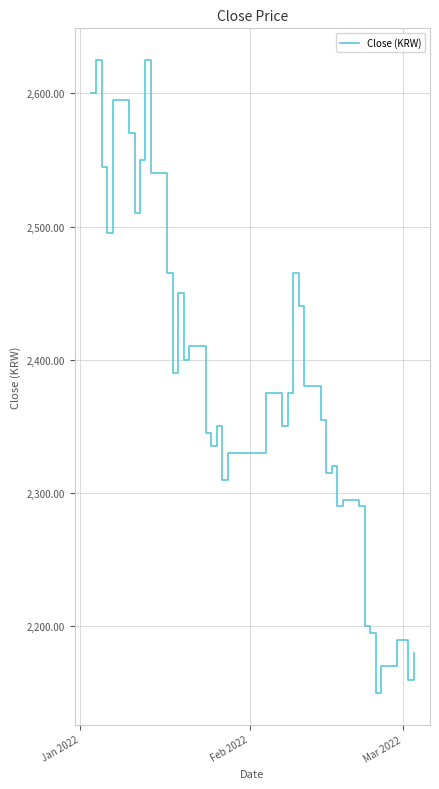

What is the minimum value shown in the chart?

2150